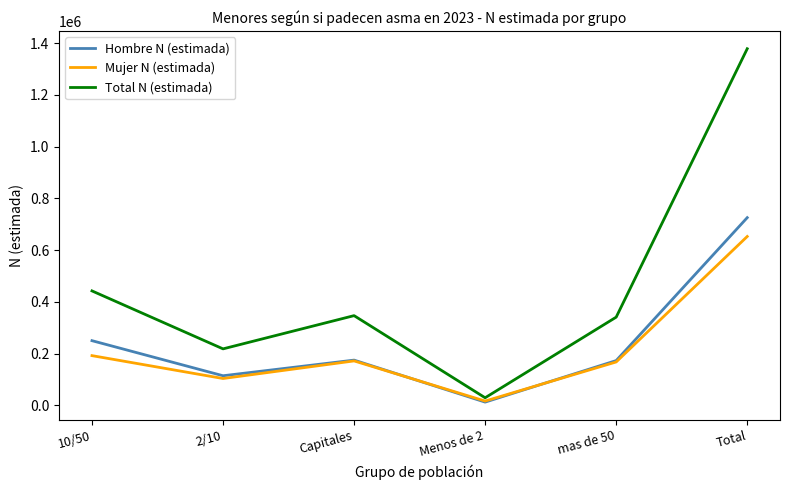

What is the maximum value for Hombre N (estimada)?

725704